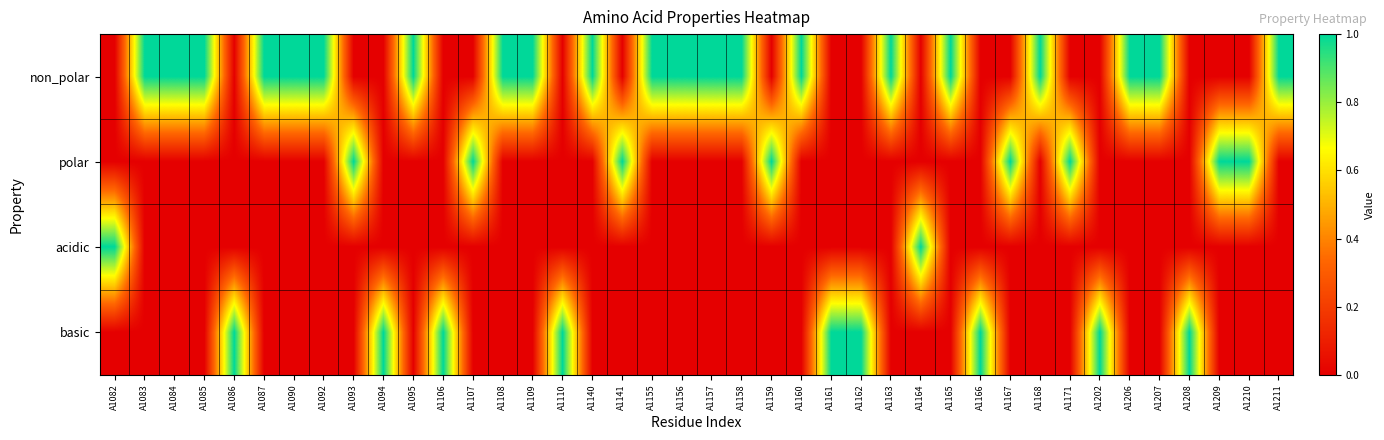

At how many categories does at least one series exceed 0?

40